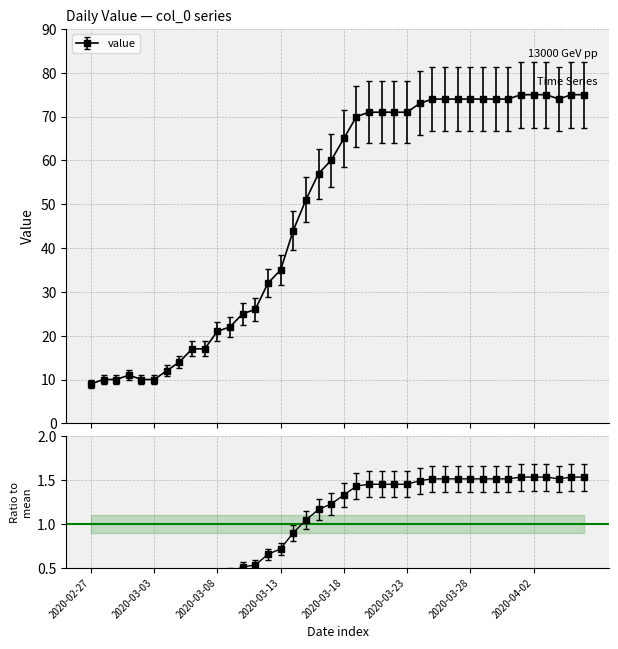

How many data points are above 65?

19